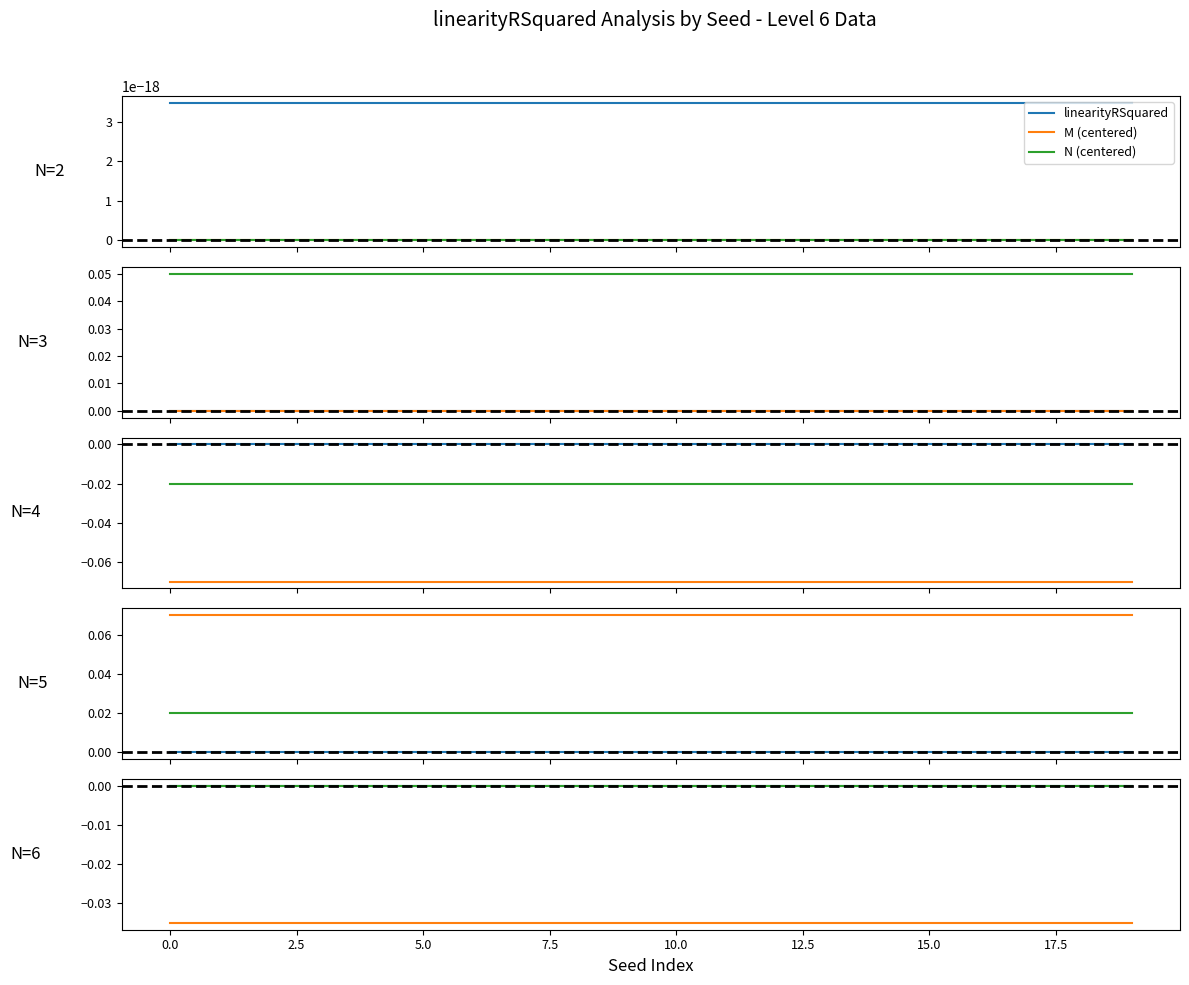

The value of N (centered) at 18 is 0.0. True or false?

True